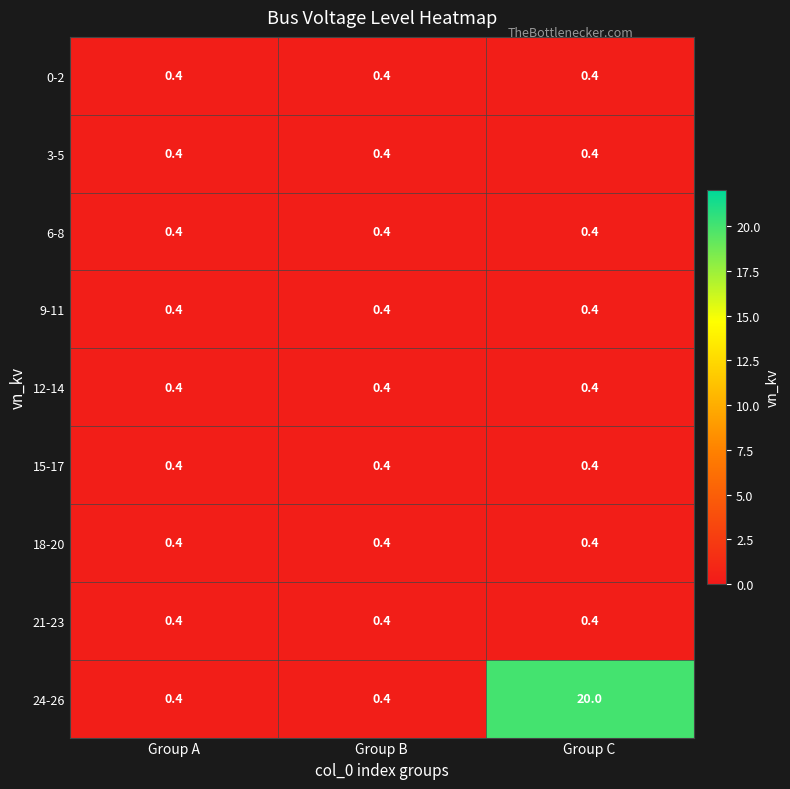

What is the sum of all 0-2 values?

1.2